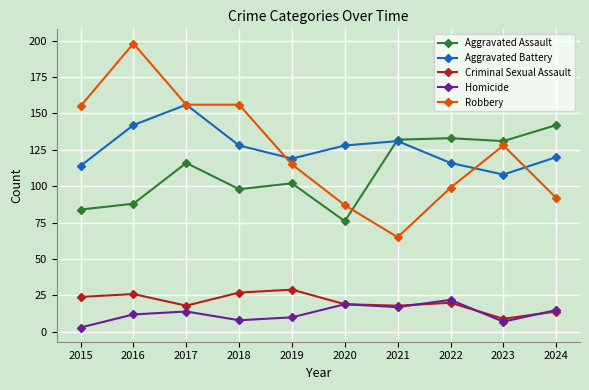

How many interior local peaks does the Aggravated Battery series have?

2